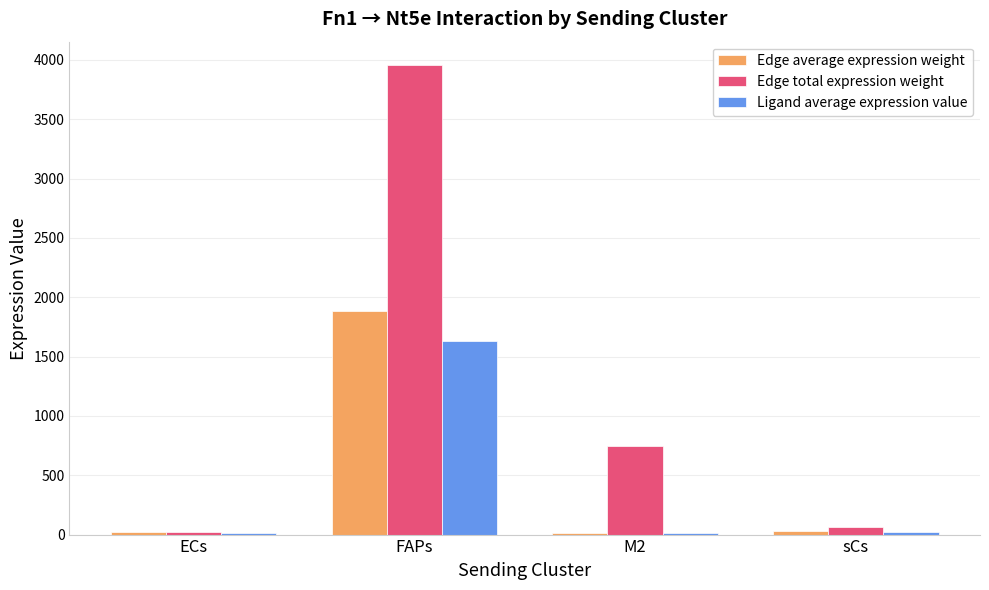

What are all the series names shown in the legend?

Edge average expression weight, Edge total expression weight, Ligand average expression value